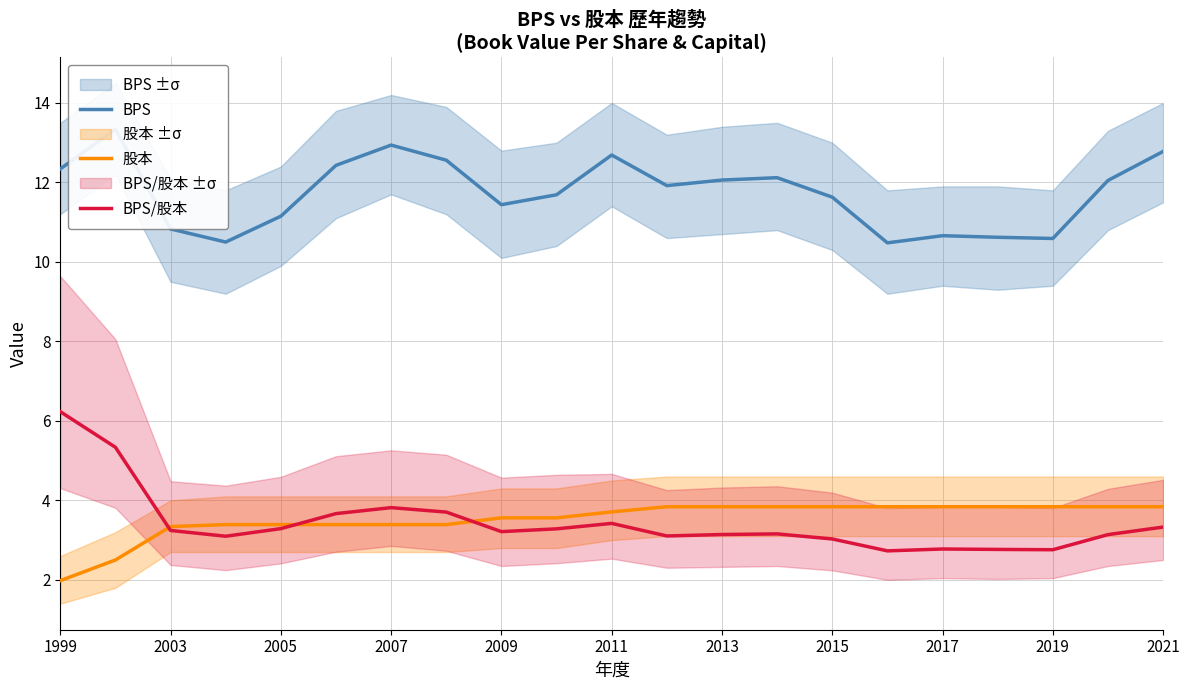

What are all the series names shown in the legend?

BPS, 股本, BPS/股本